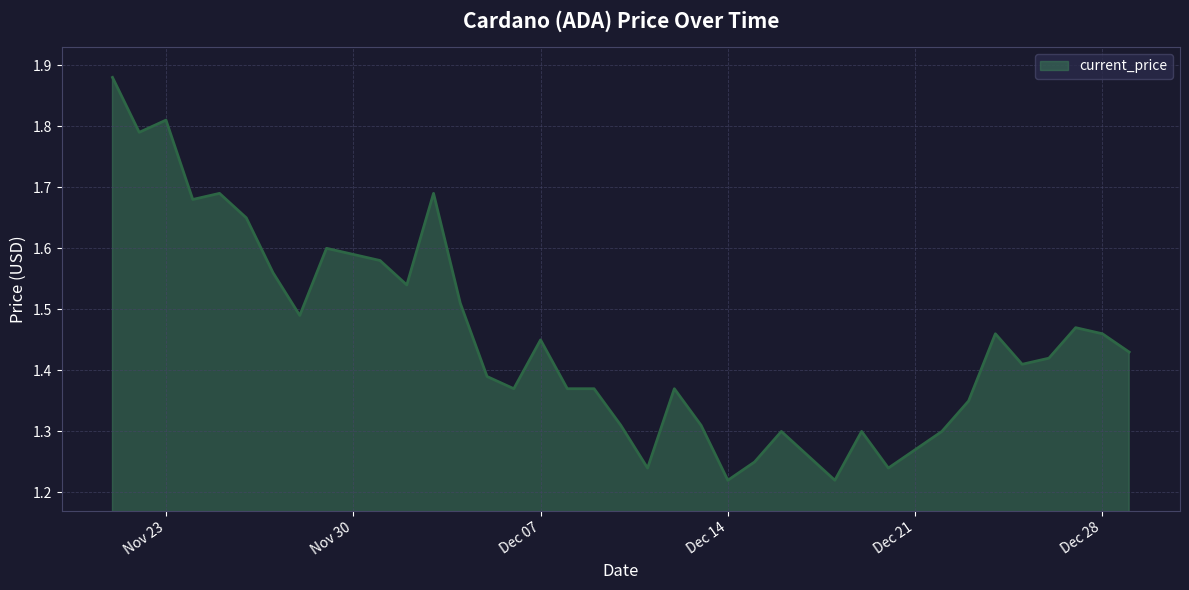

What is the change in value from 12/14/2021 to 12/26/2021?

+0.2